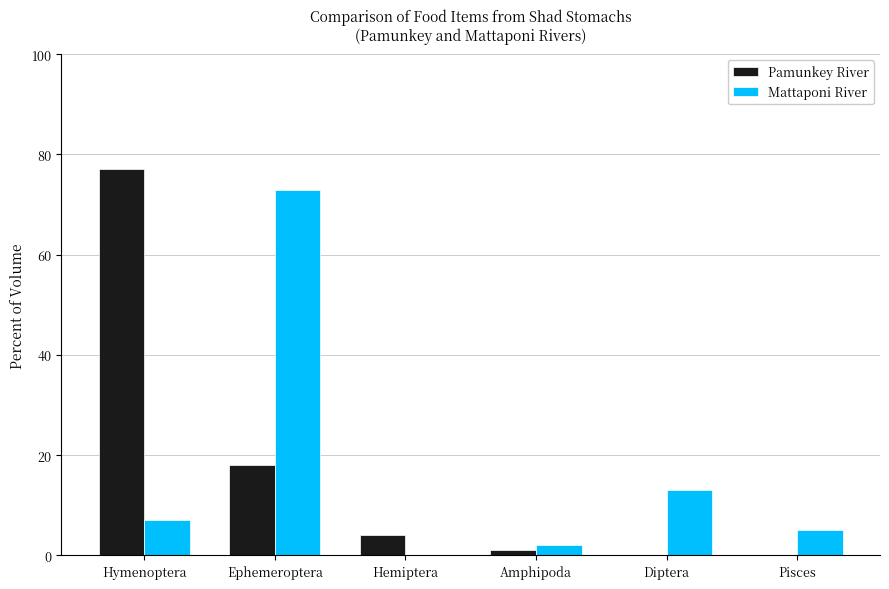

Is the value of Pamunkey River at Ephemeroptera greater than the value of Mattaponi River at Pisces?

Yes